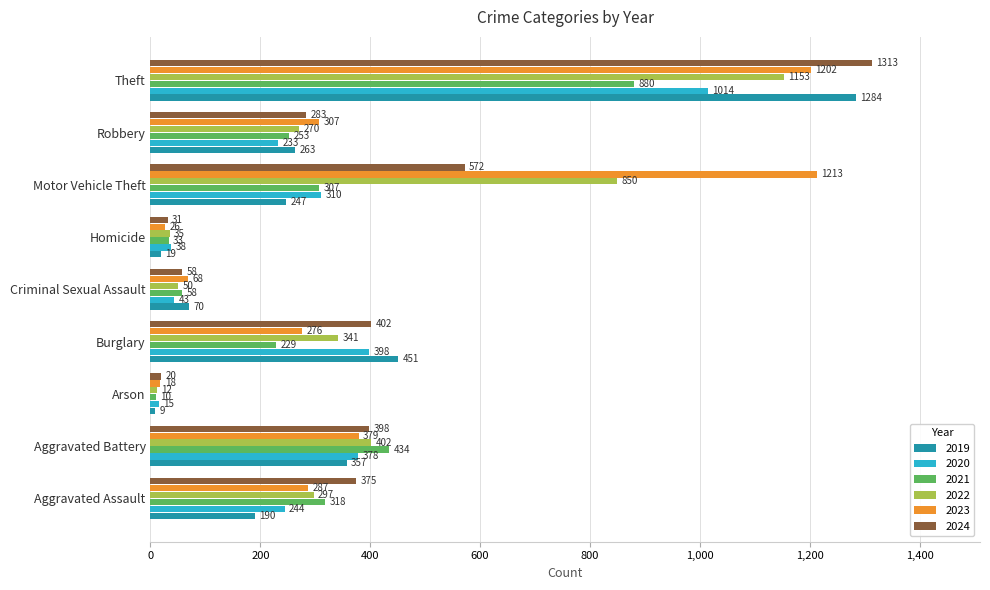

The value of 2024 at Aggravated Battery is 652. True or false?

False